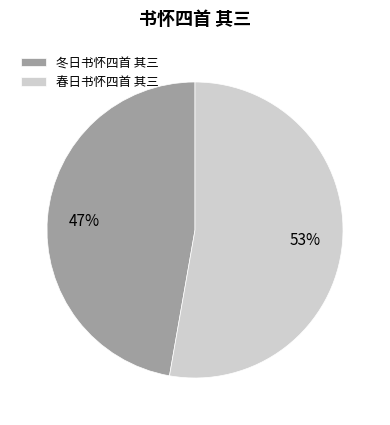

How many segments does this pie chart have?

2